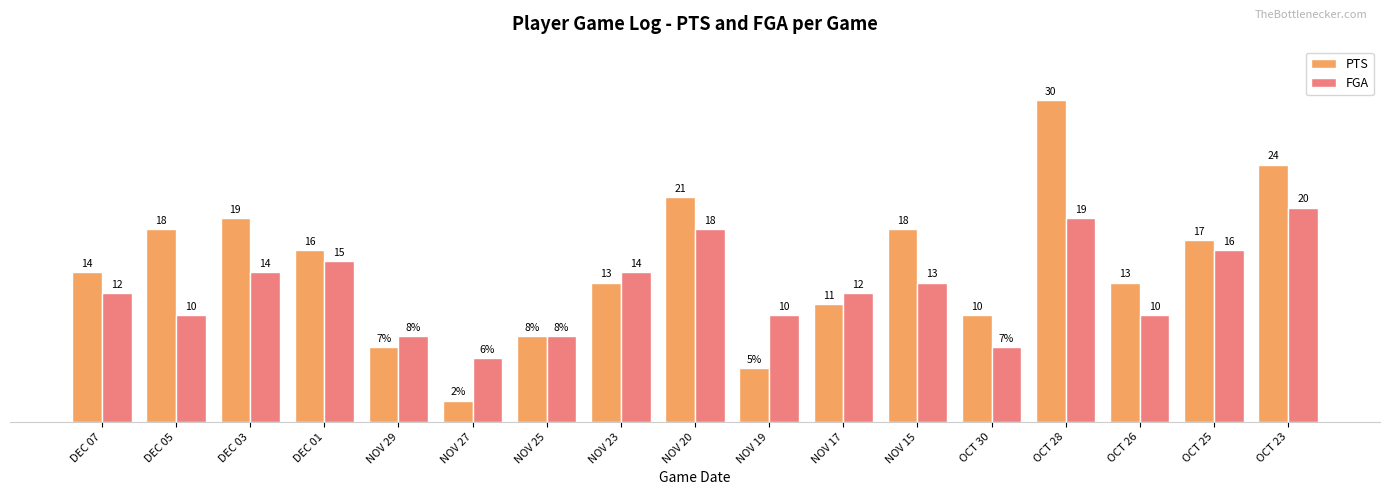

Which series has the largest range (max minus min)?

PTS